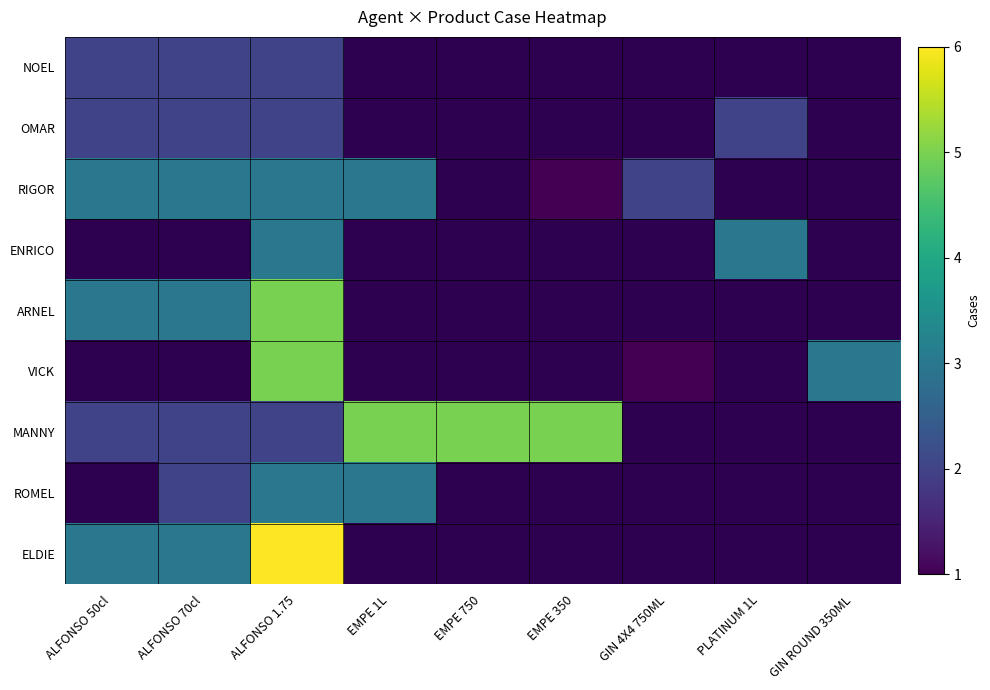

What is the maximum value shown in the chart?

6.0